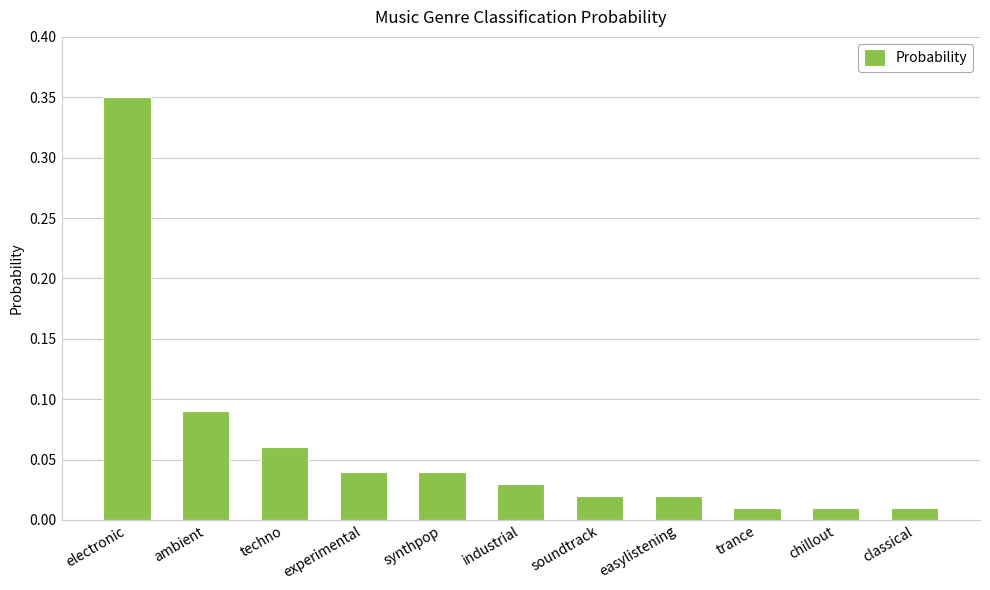

Between electronic and chillout, which is larger?

electronic